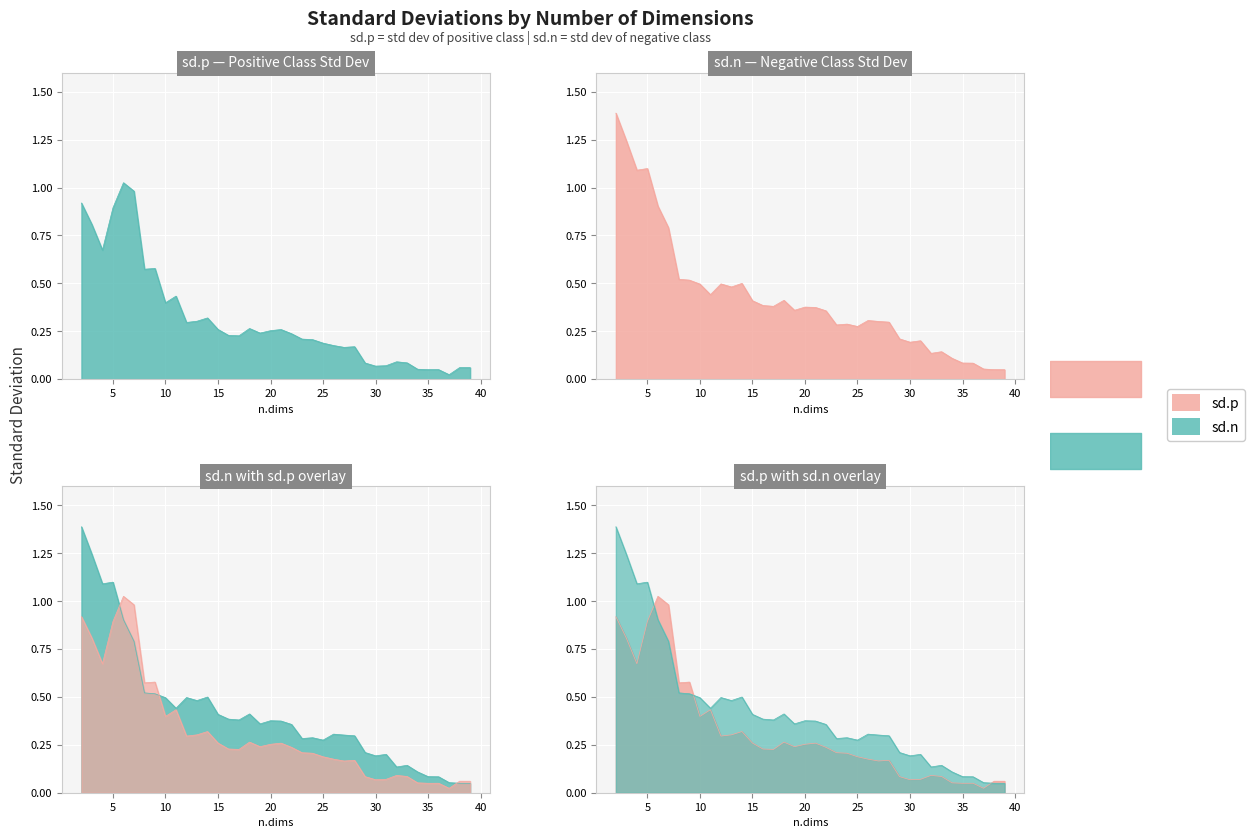

Reading left to right, what are all the values shown in this chart?

sd.p: 0.9	0.8	0.7	0.9	1.0	1.0	0.6	0.6	0.4	0.4	0.3	0.3	0.3	0.3	0.2	0.2	0.3	0.2	0.3	0.3	0.2	0.2	0.2	0.2	0.2	0.2	0.2	0.1	0.1	0.1	0.1	0.1	0.1	0.0	0.0	0.0	0.1	0.1
sd.n: 1.4	1.2	1.1	1.1	0.9	0.8	0.5	0.5	0.5	0.4	0.5	0.5	0.5	0.4	0.4	0.4	0.4	0.4	0.4	0.4	0.4	0.3	0.3	0.3	0.3	0.3	0.3	0.2	0.2	0.2	0.1	0.1	0.1	0.1	0.1	0.1	0.0	0.0